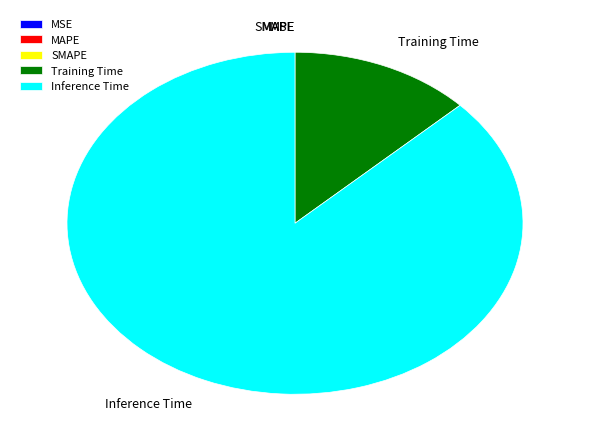

Is there a majority slice in this chart?

Yes